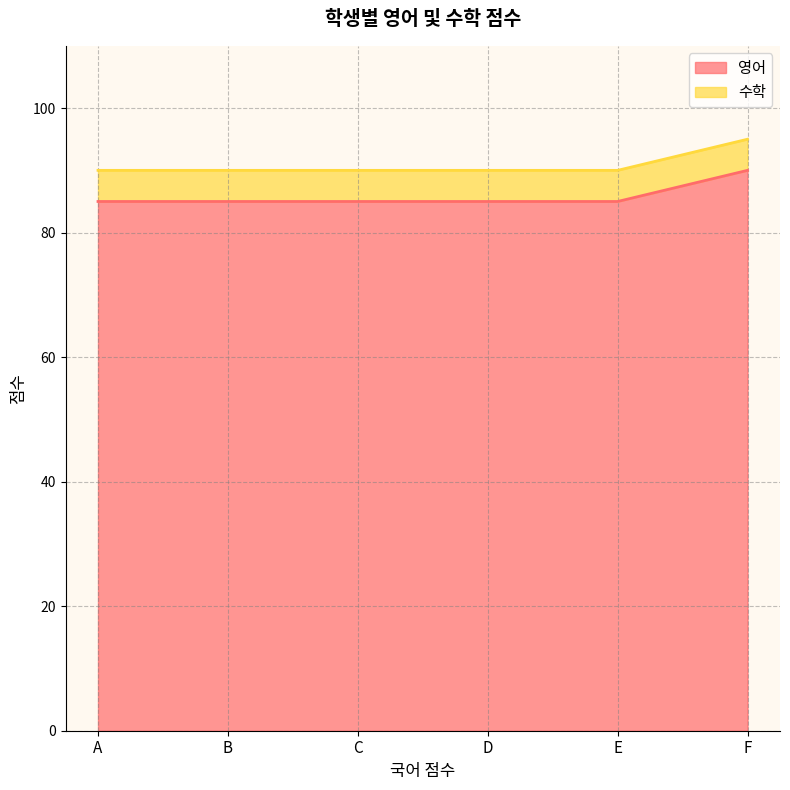

The 수학 series shows 90 at D. True or false?

True